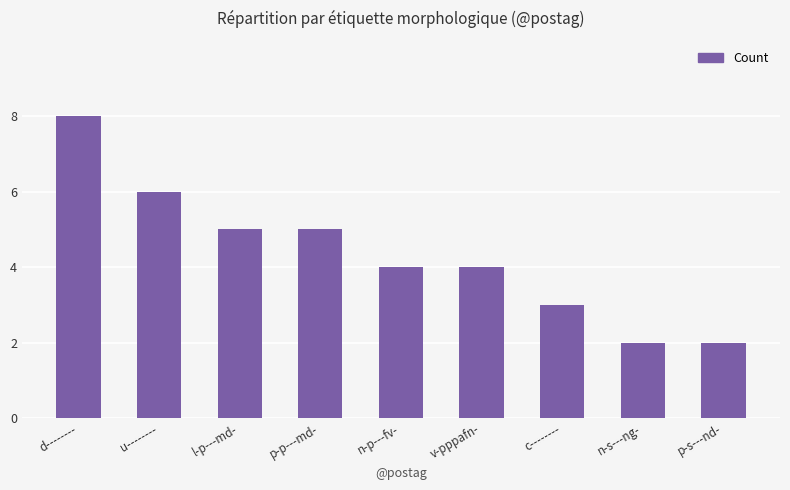

Where does the data first go above 4?

d--------